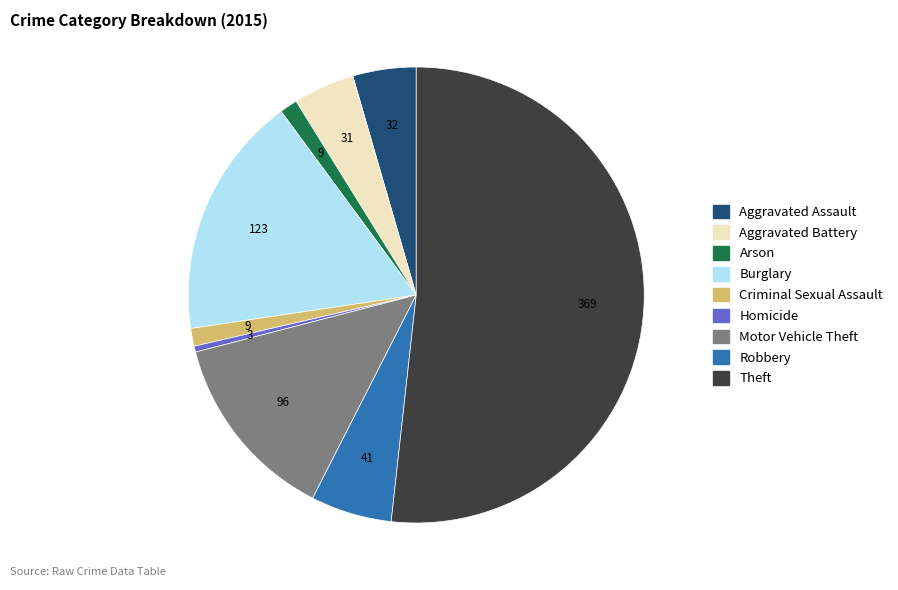

What is the ratio of the value at Burglary to the value at Aggravated Assault?

3.8